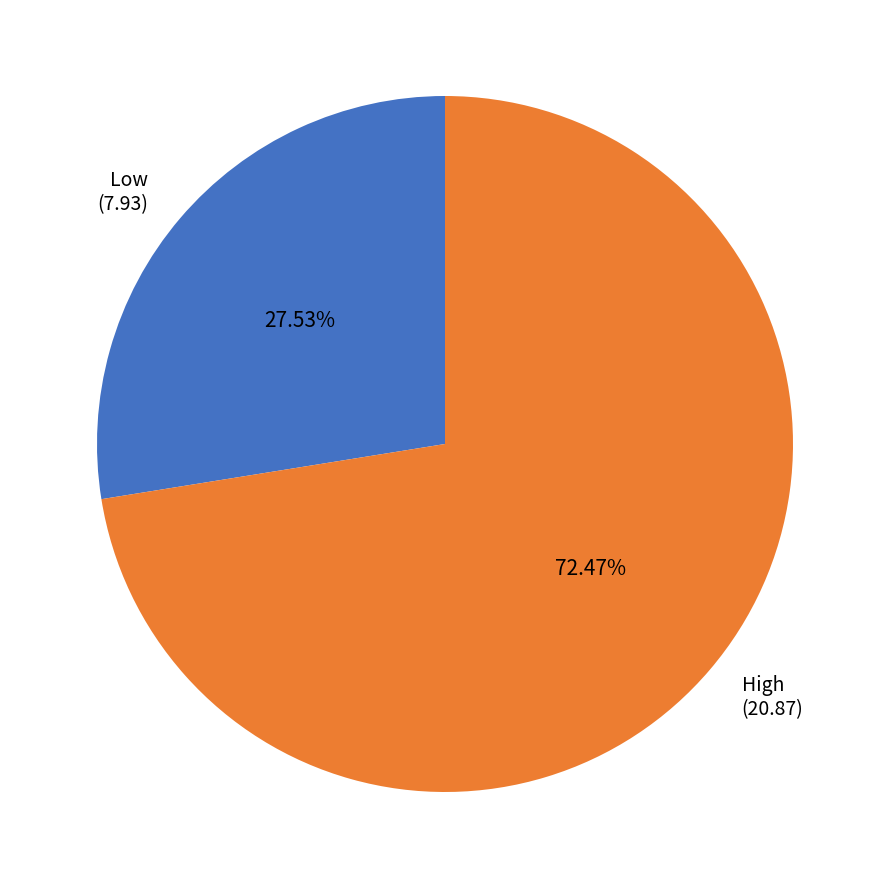

Is the sum of High (20.87) and Low (7.93) greater than half?

Yes